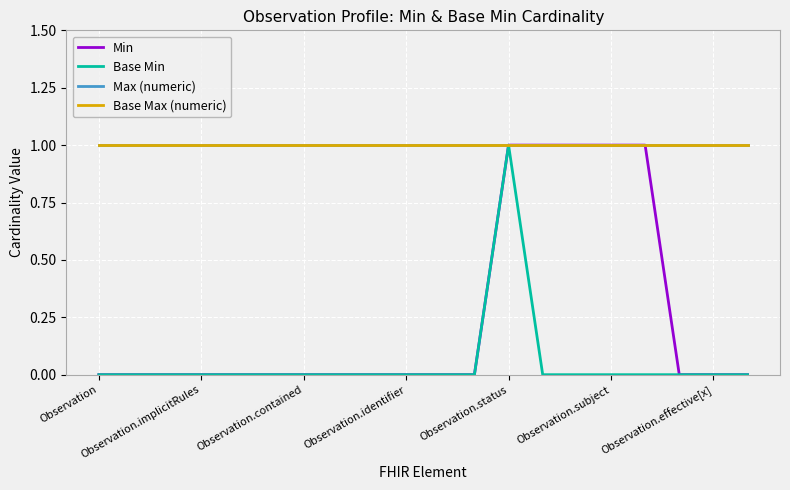

Is this an area chart (filled region under the line)?

No